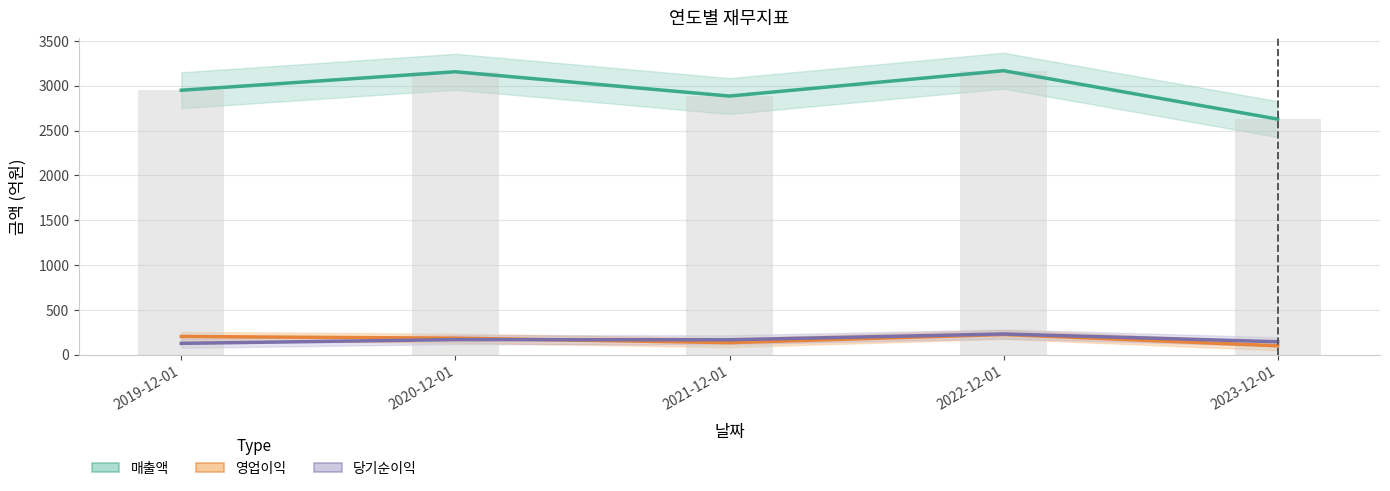

At which category is the sum across all series the highest?

2022-12-01